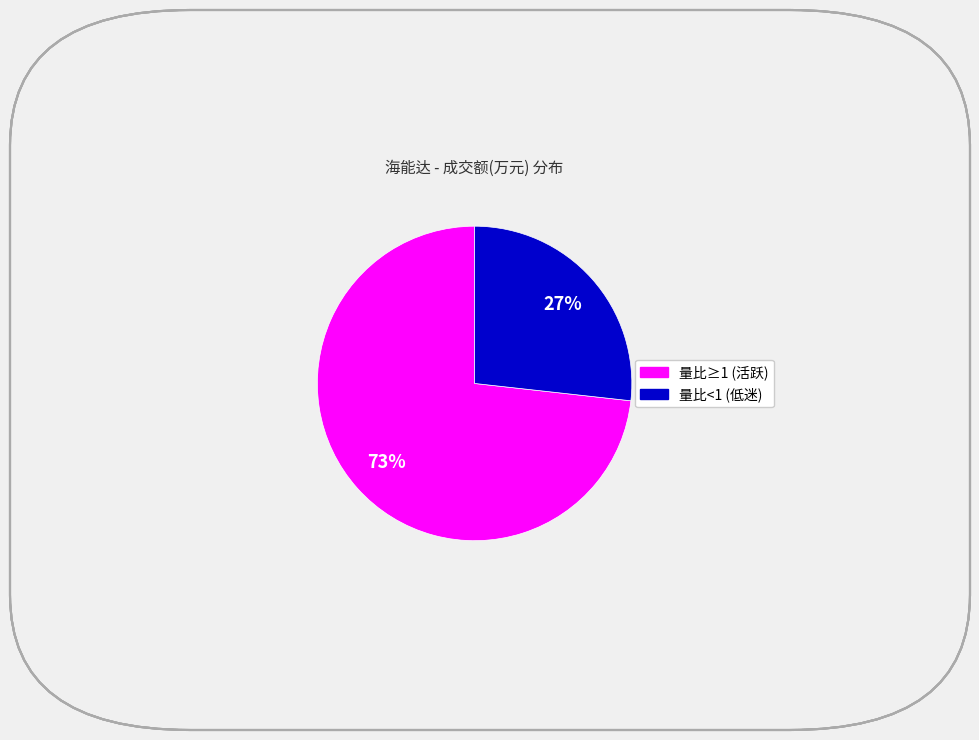

Is there a majority slice in this chart?

Yes